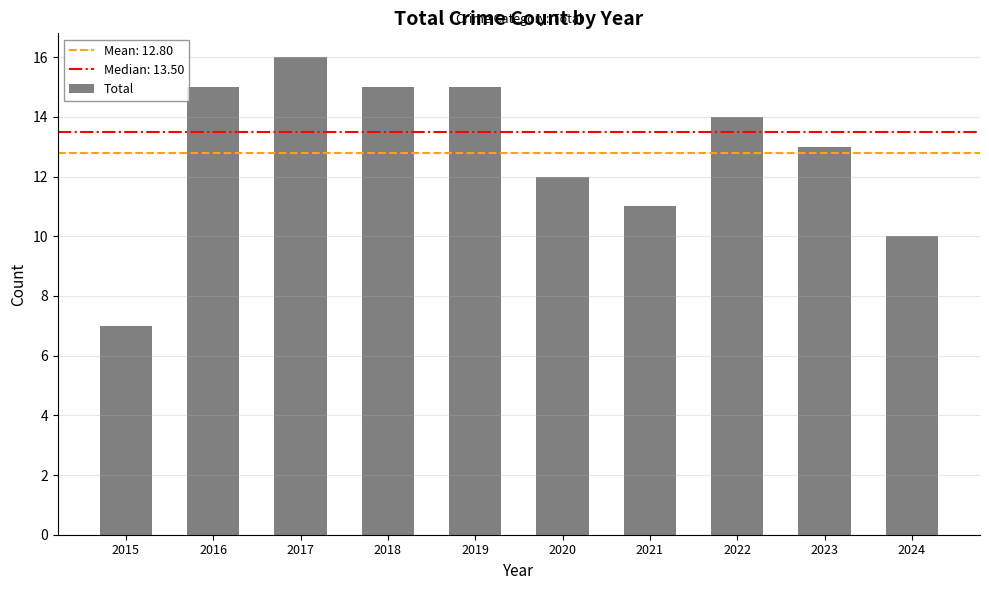

What value does the data have at 2019?

15